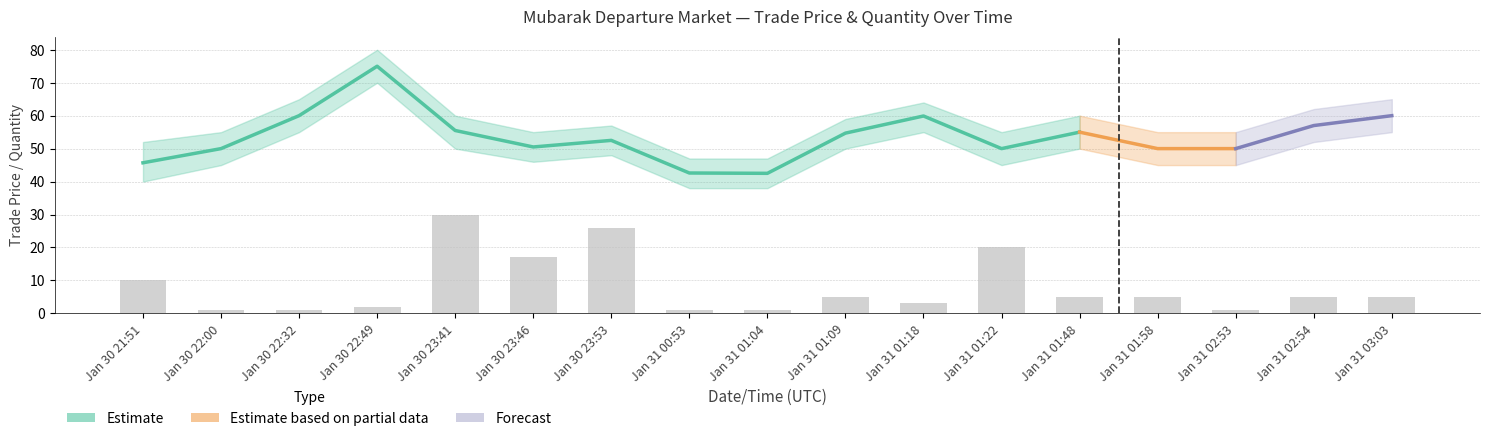

What is the highest value of the avg_price_lower series?

70.0